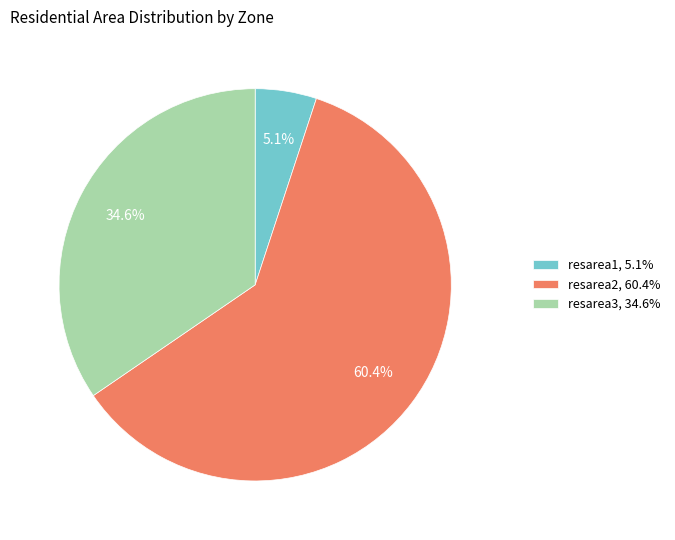

What percentage do resarea2, 60.4% and resarea3, 34.6% together represent?

94.9%